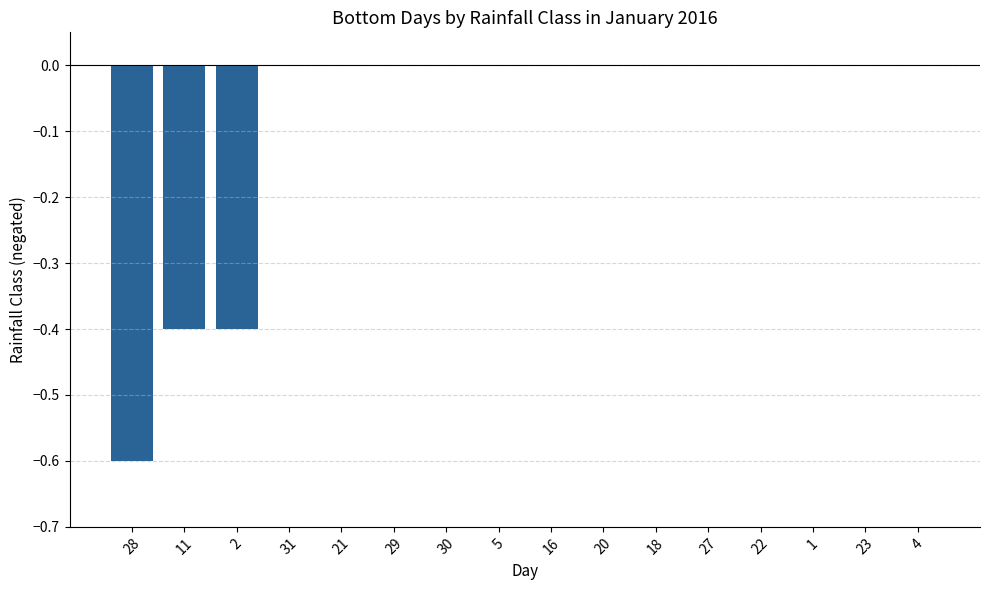

Reading left to right, list all the values displayed in this chart.

-0.6	-0.4	-0.4	0.0	0.0	0.0	0.0	0.0	0.0	0.0	0.0	0.0	0.0	0.0	0.0	0.0